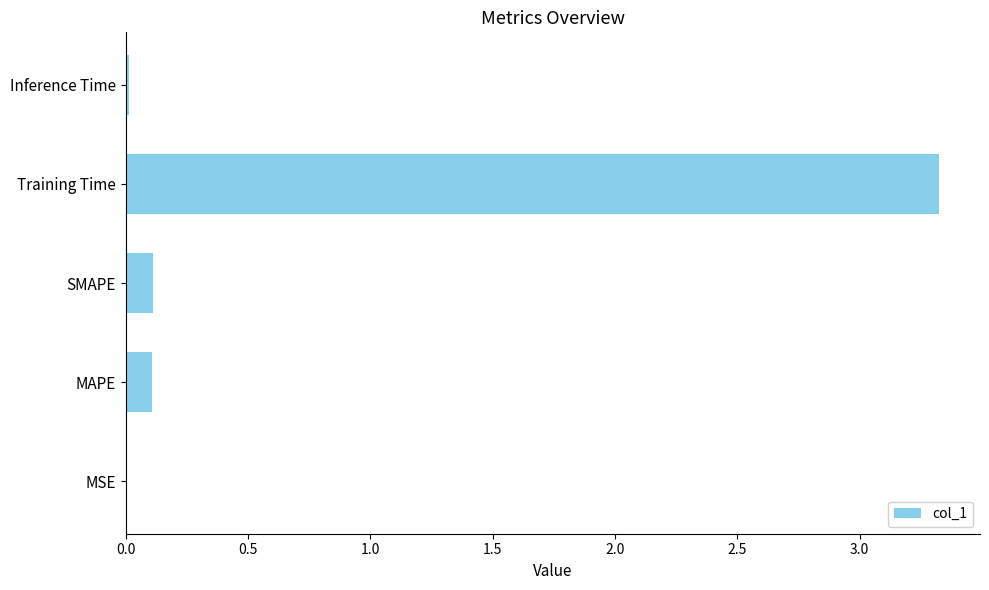

At which category does the chart reach its peak across all series?

Training Time